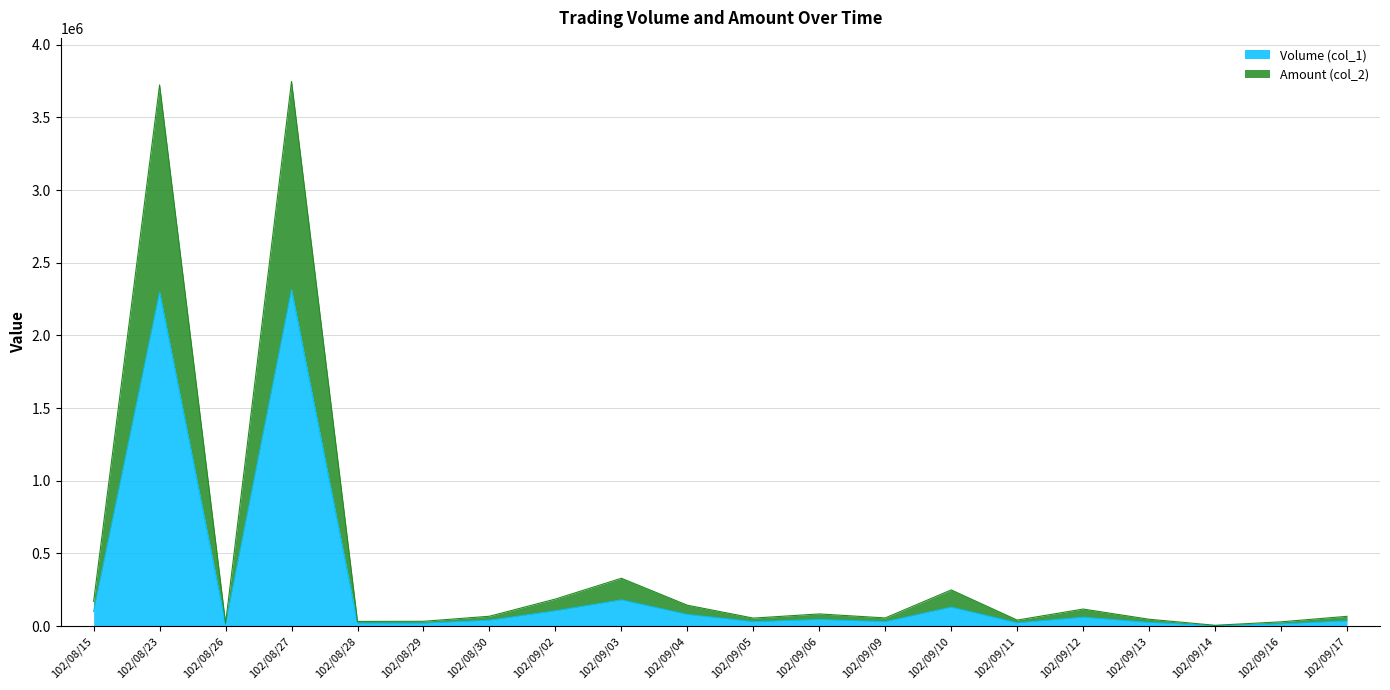

Reading left to right, extract all data points from this chart.

Volume (col_1): 102/08/15=100000	102/08/23=2296000	102/08/26=12000	102/08/27=2313000	102/08/28=20000	102/08/29=20000	102/08/30=40000	102/09/02=105000	102/09/03=180000	102/09/04=80000	102/09/05=30000	102/09/06=45000	102/09/09=30000	102/09/10=130000	102/09/11=22000	102/09/12=61000	102/09/13=25000	102/09/14=3000	102/09/16=15000	102/09/17=35000
Amount (col_2): 102/08/15=169600	102/08/23=3722800	102/08/26=20030	102/08/27=3746710	102/08/28=32000	102/08/29=32900	102/08/30=67700	102/09/02=185950	102/09/03=328900	102/09/04=143600	102/09/05=54900	102/09/06=83550	102/09/09=56100	102/09/10=248850	102/09/11=41300	102/09/12=117150	102/09/13=47000	102/09/14=5490	102/09/16=29250	102/09/17=67100